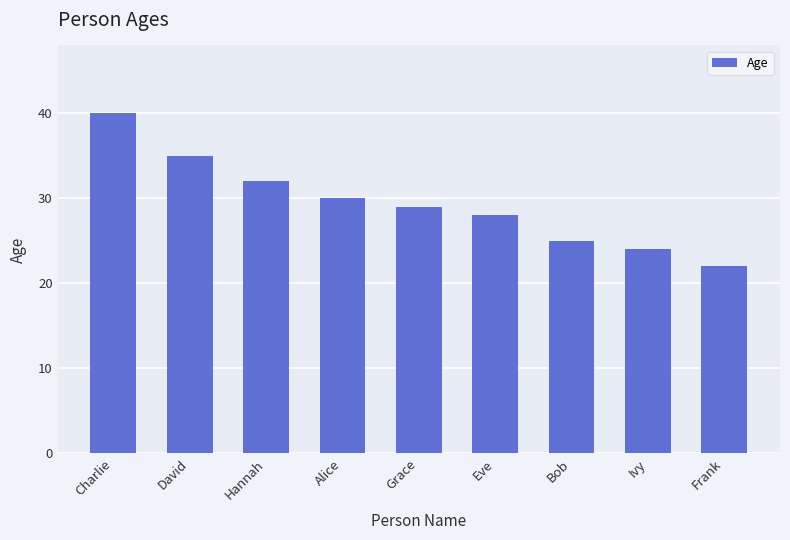

Which has a higher value, Alice or Ivy?

Alice